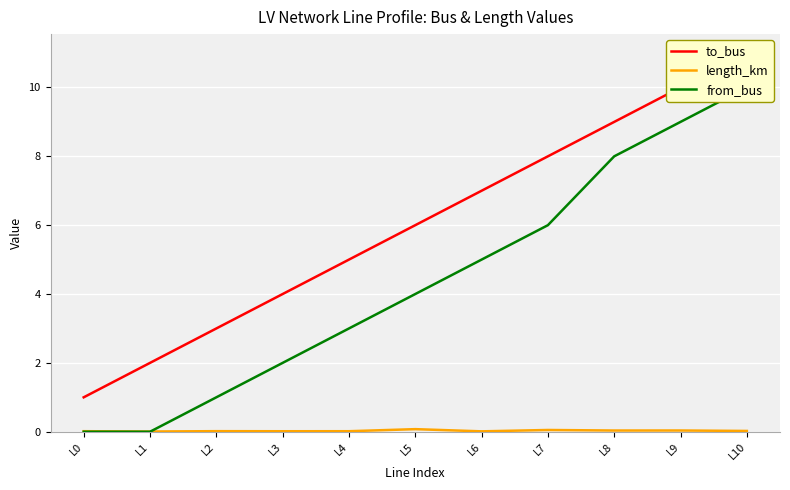

True or false: length_km has a value of 0.0 at L3.

True